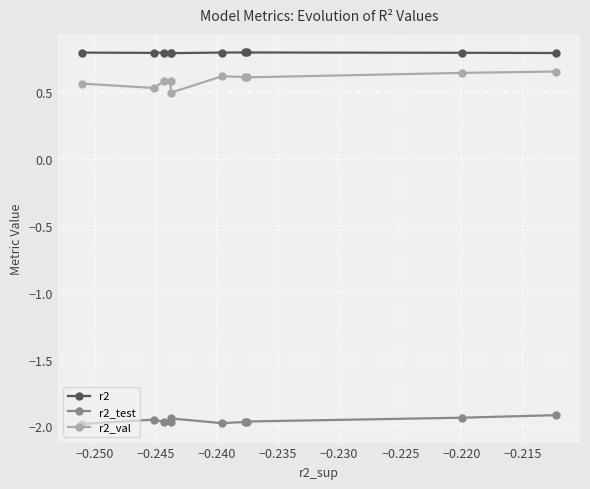

What is the greatest value displayed?

0.8